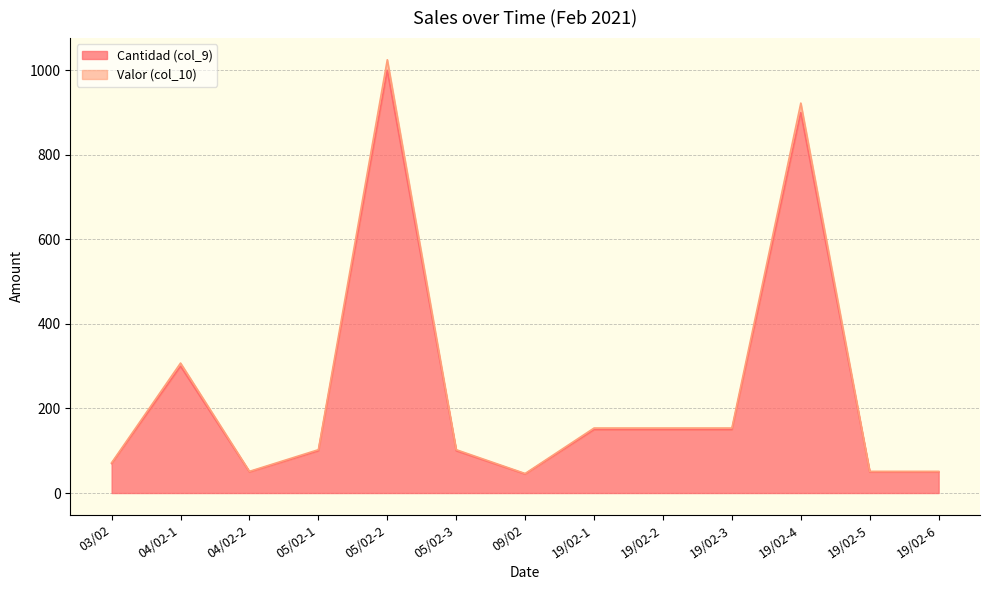

What is the approximate value of Cantidad (col_9) at 04/02-2?

50.0